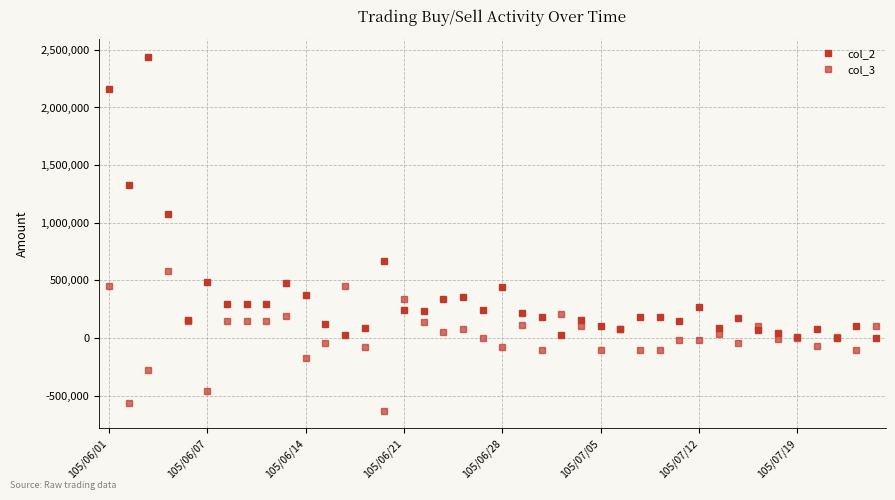

How many interior local valleys does the col_2 series have?

11